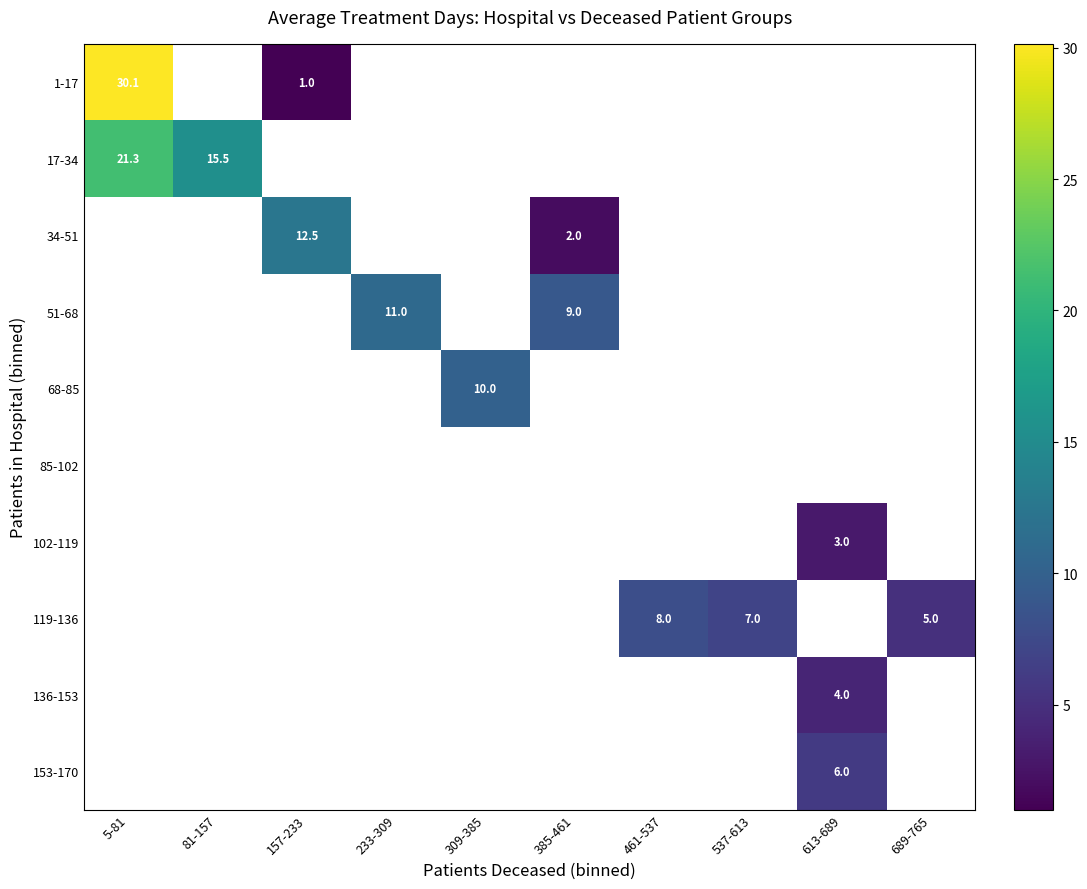

At how many categories does at least one series exceed 25?

1